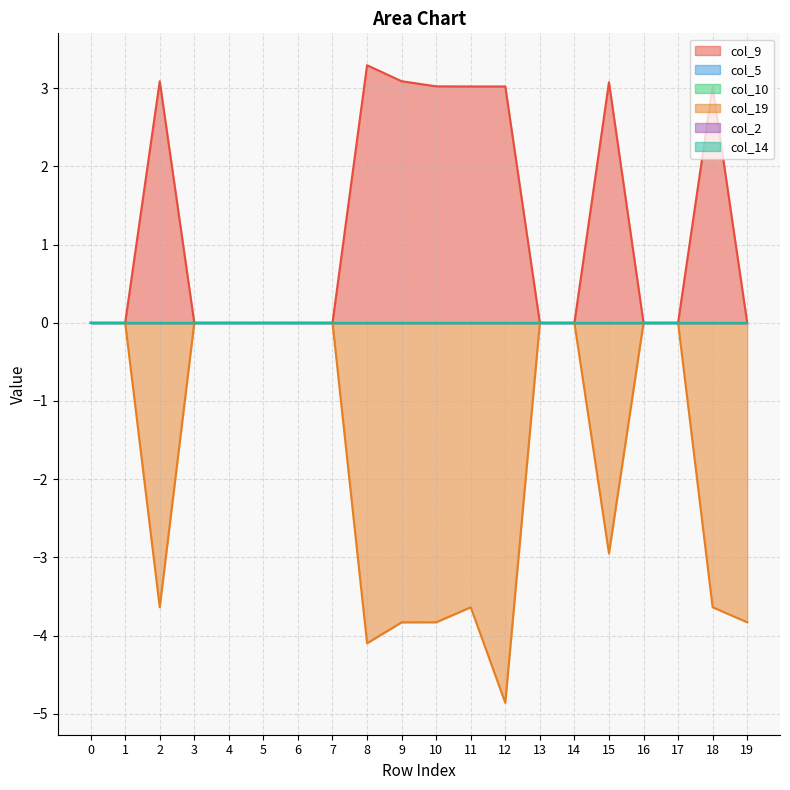

Which series has the largest total across all categories?

col_9